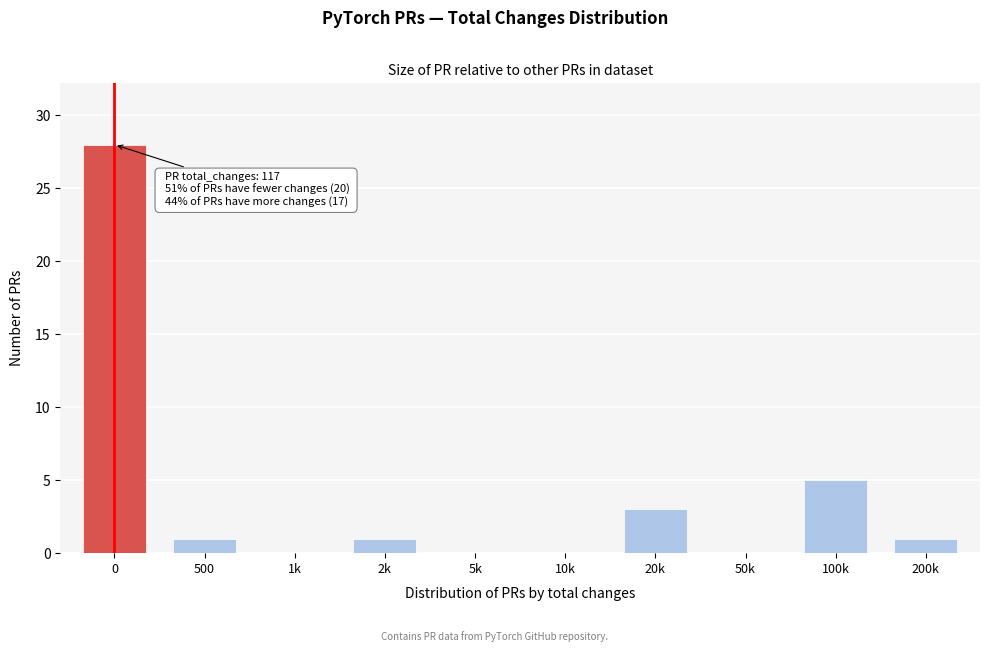

Reading left to right, transcribe all the data shown in this chart.

0=28	500=1	1k=0	2k=1	5k=0	10k=0	20k=3	50k=0	100k=5	200k=1